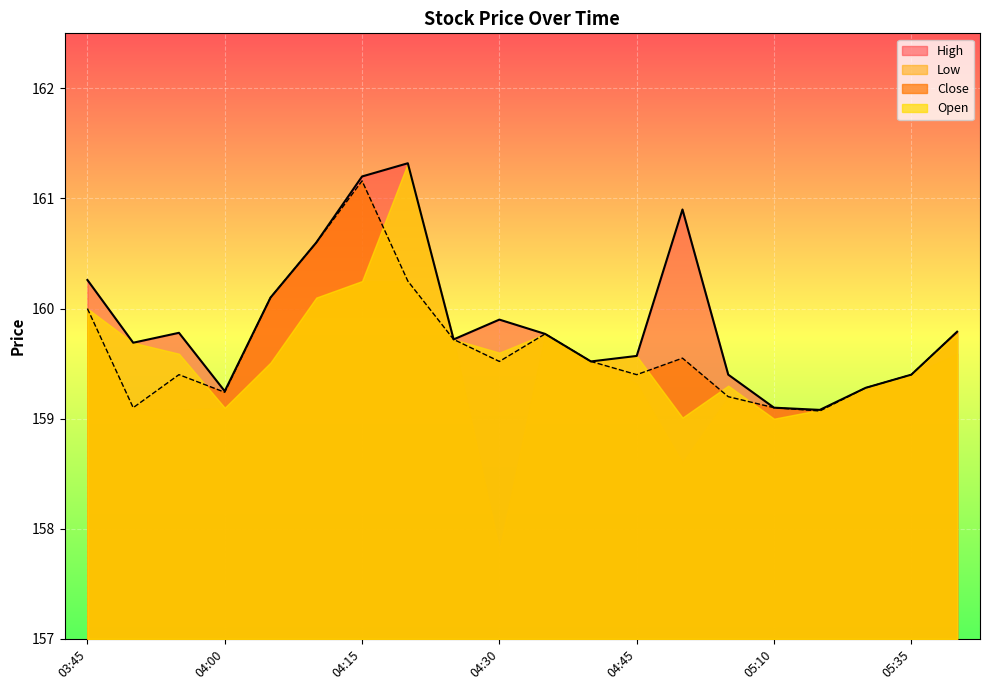

True or false: Close has more than 0 points higher than both neighbors.

True